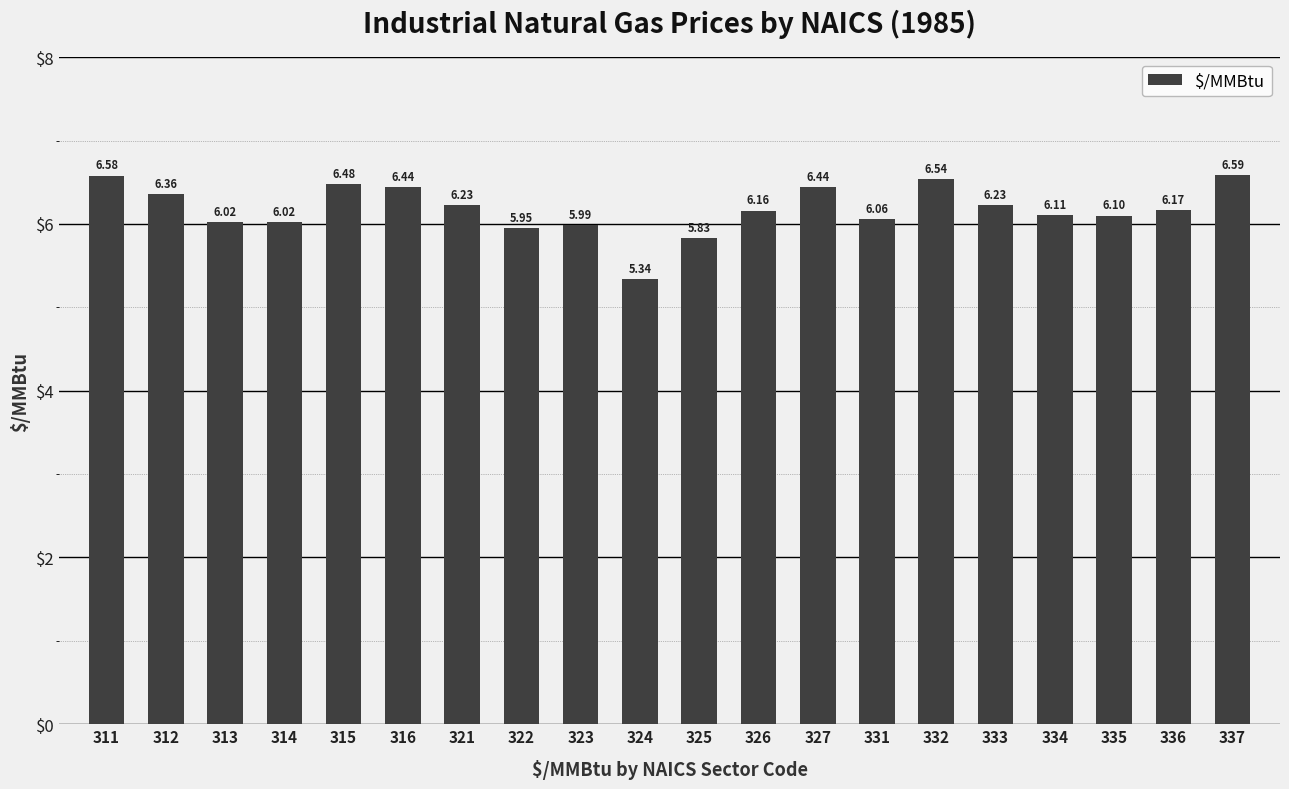

How many distinct data groups are displayed?

1